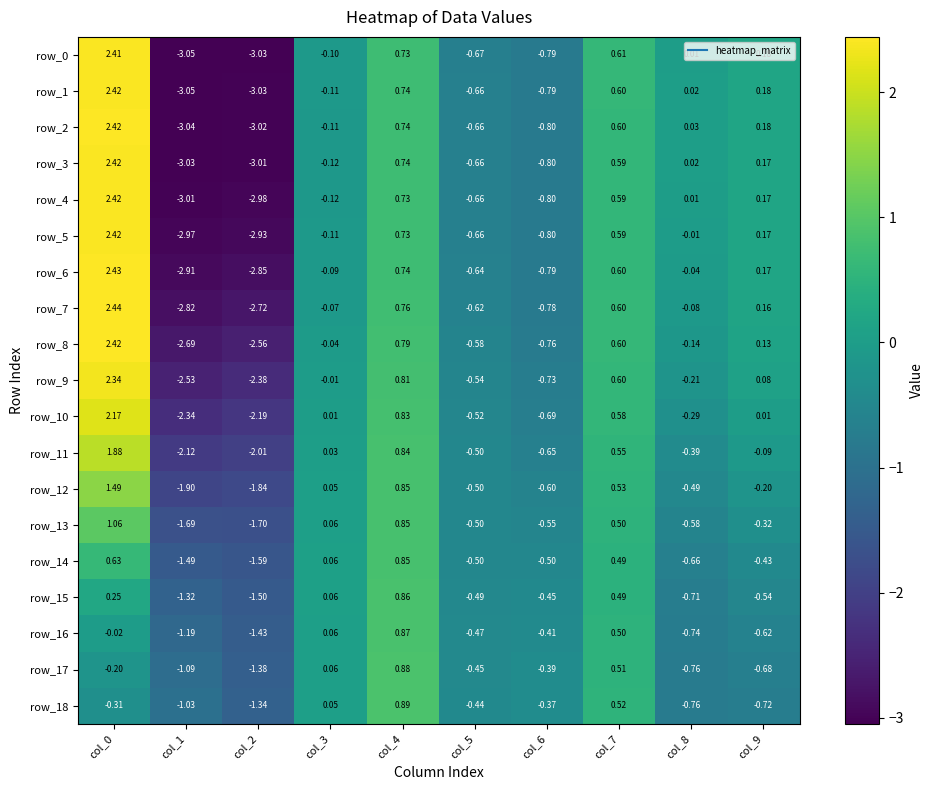

Which series has the largest range (max minus min)?

row_1